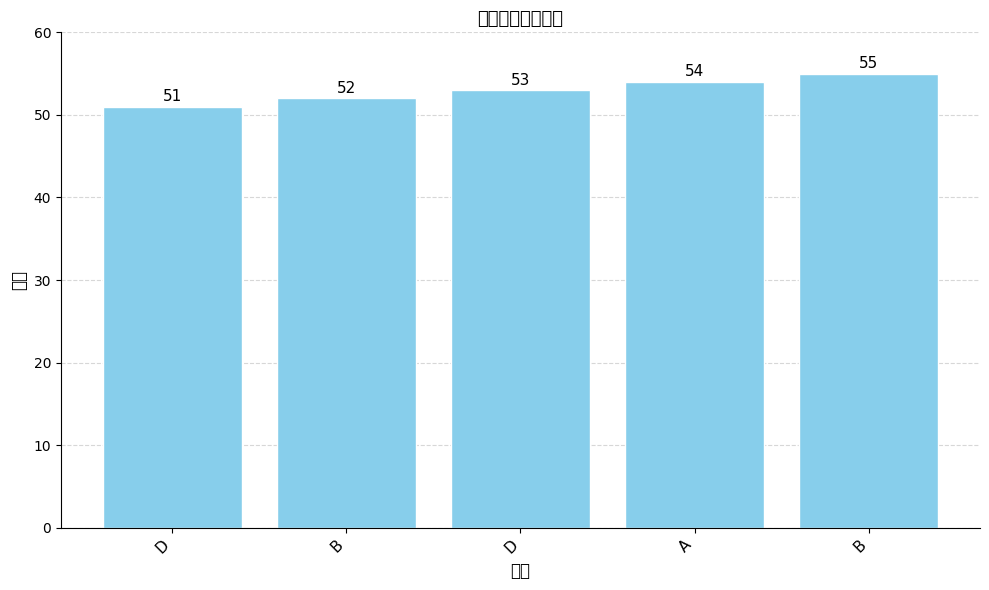

Rank the categories by value from lowest to highest.

D, B, D, A, B